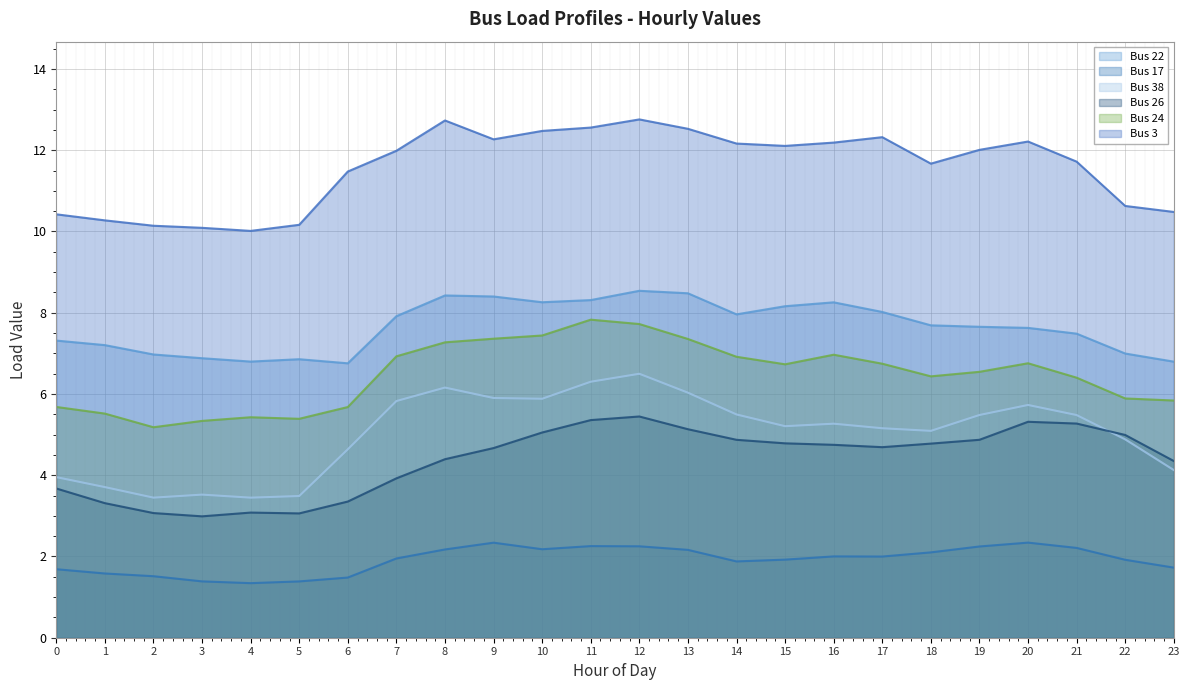

What are all the series names shown in the legend?

Bus 22, Bus 17, Bus 38, Bus 26, Bus 24, Bus 3